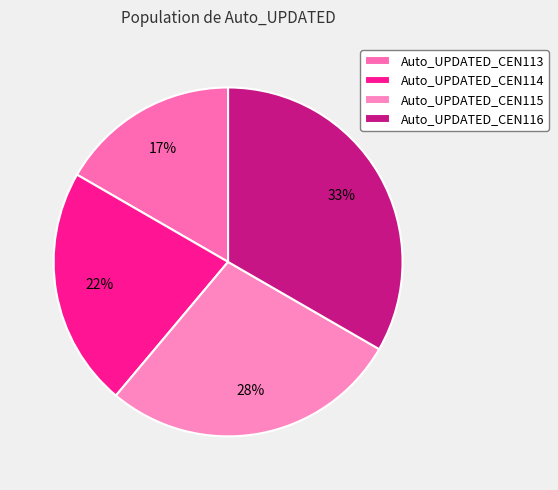

True or false: Auto_UPDATED_CEN115 accounts for 14% of the total.

False